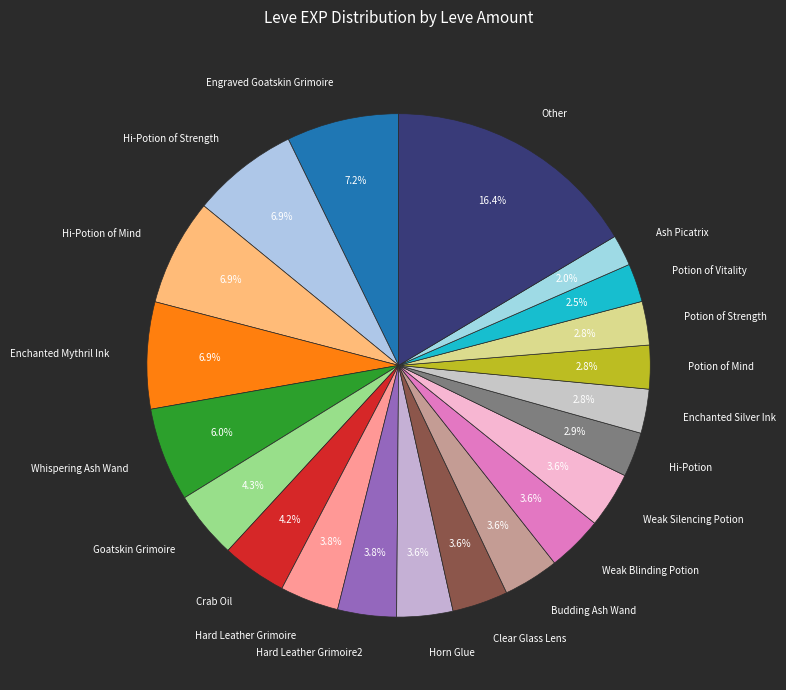

Does any single category account for the majority?

No